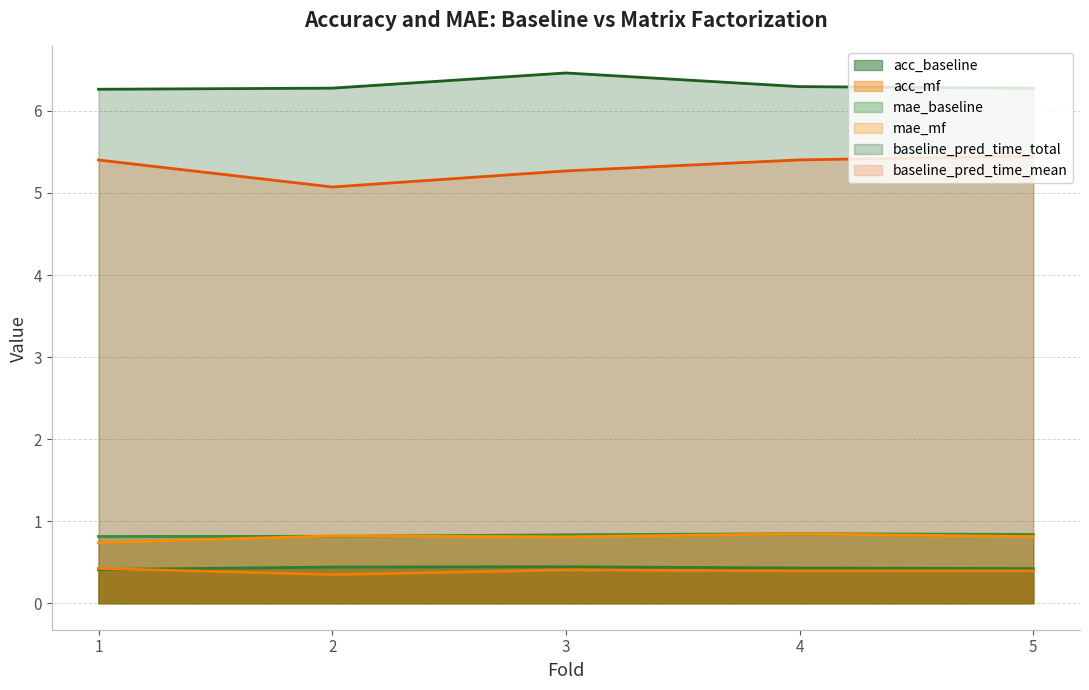

Between 1 and 5, which series saw the biggest shift?

mae_mf